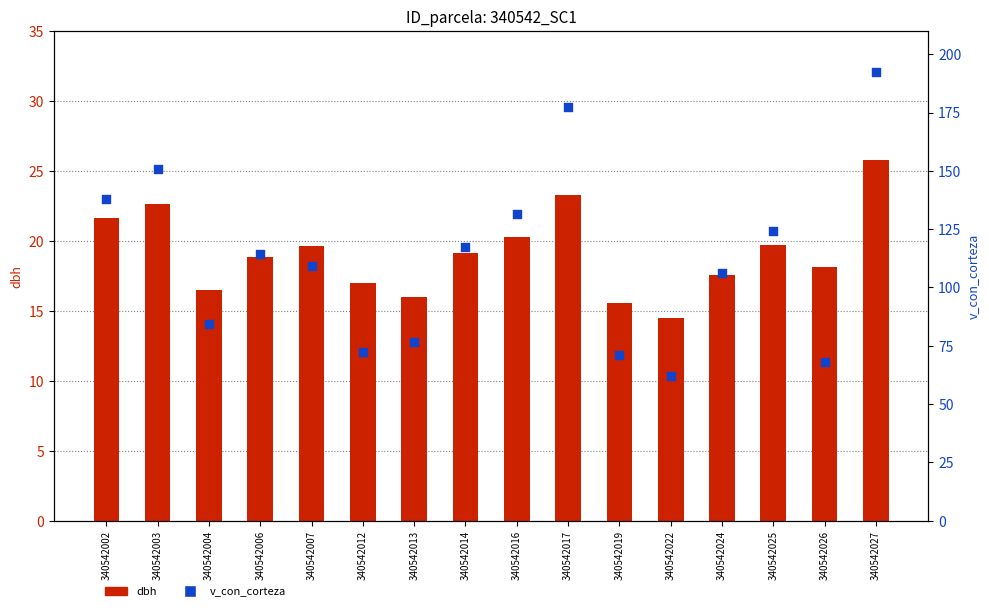

Which series contains the lowest Y value?

dbh